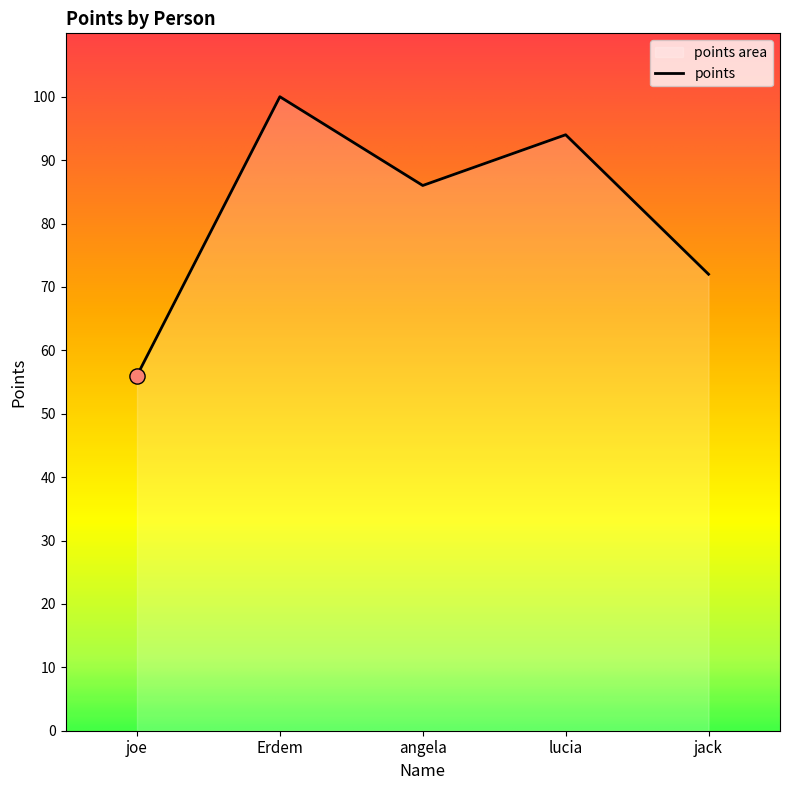

What is the change in value from joe to lucia?

+38